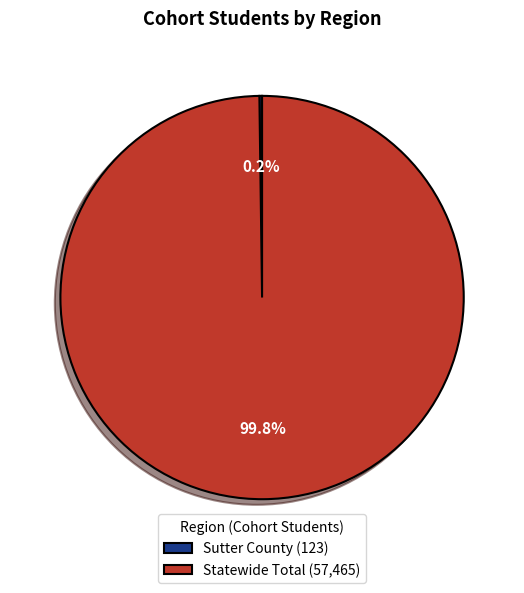

What percentage is NOT represented by Statewide Total (57,465)?

0.2%